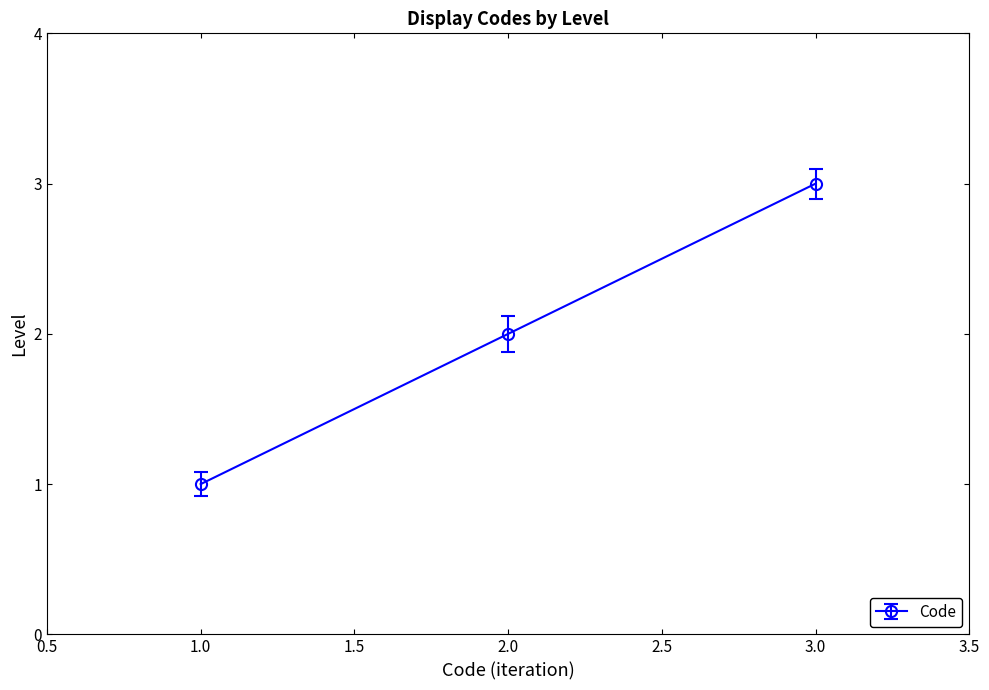

What is the sum of all values?

6